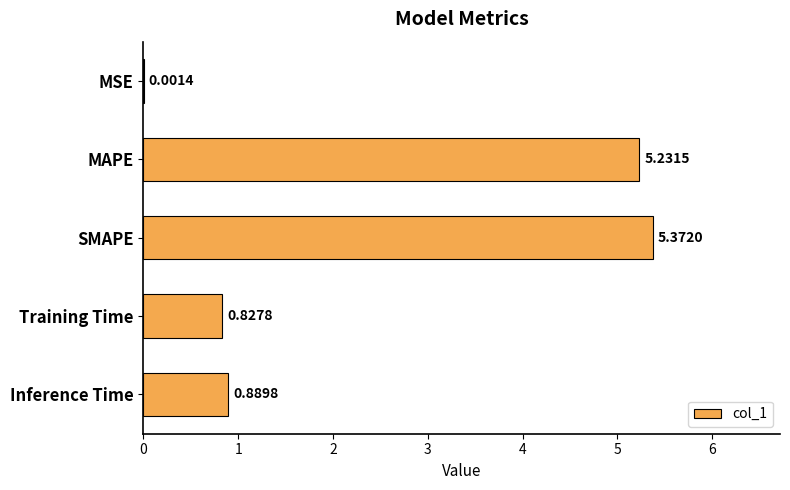

Count the number of data series in this chart.

1